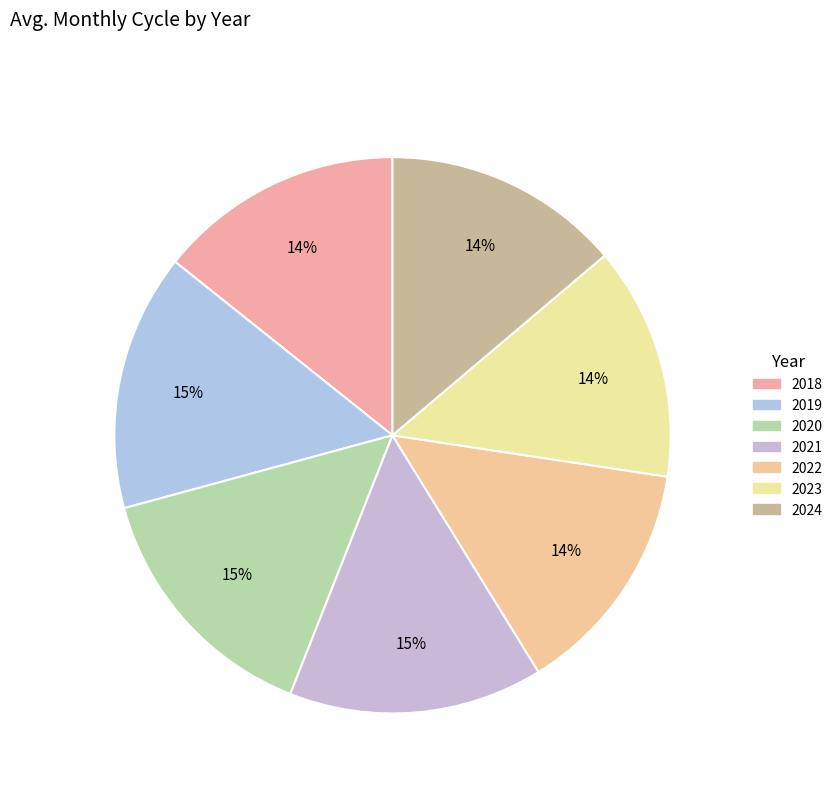

Is there a majority slice in this chart?

No